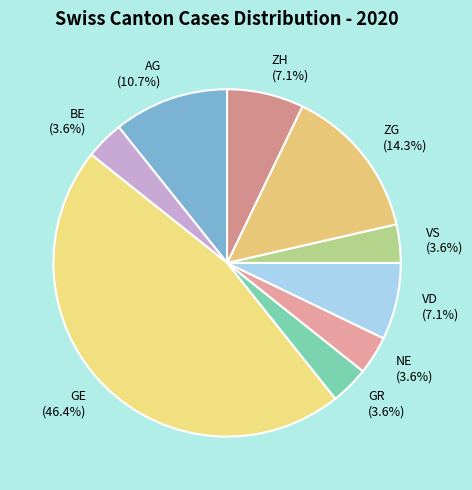

What portion of the pie excludes NE (3.6%)?

96.4%